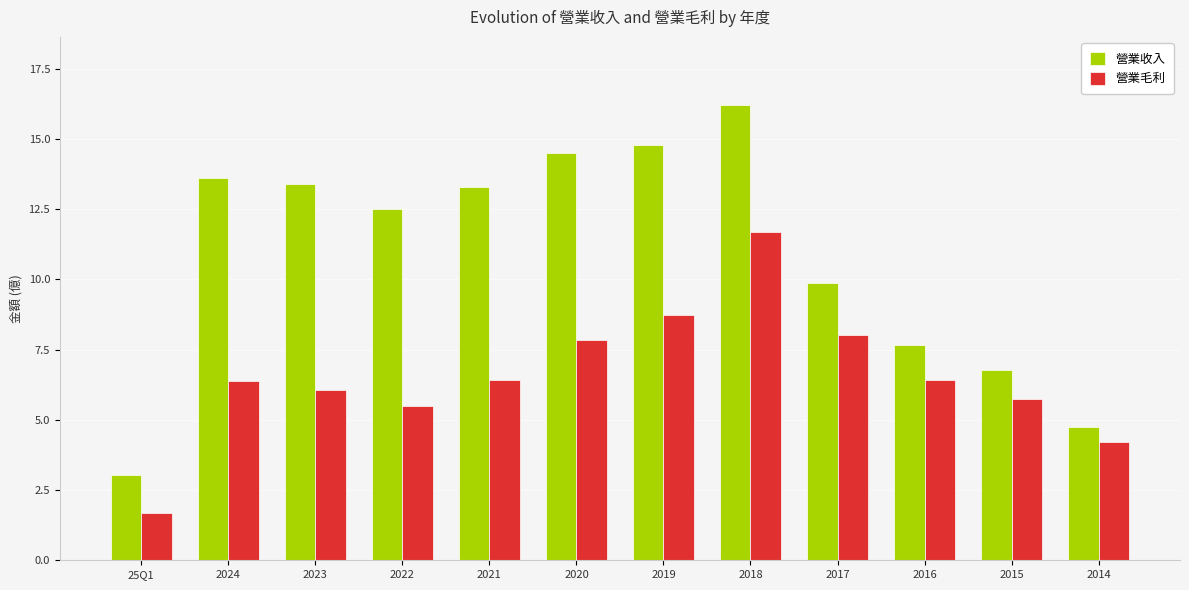

Count the number of data series in this chart.

2